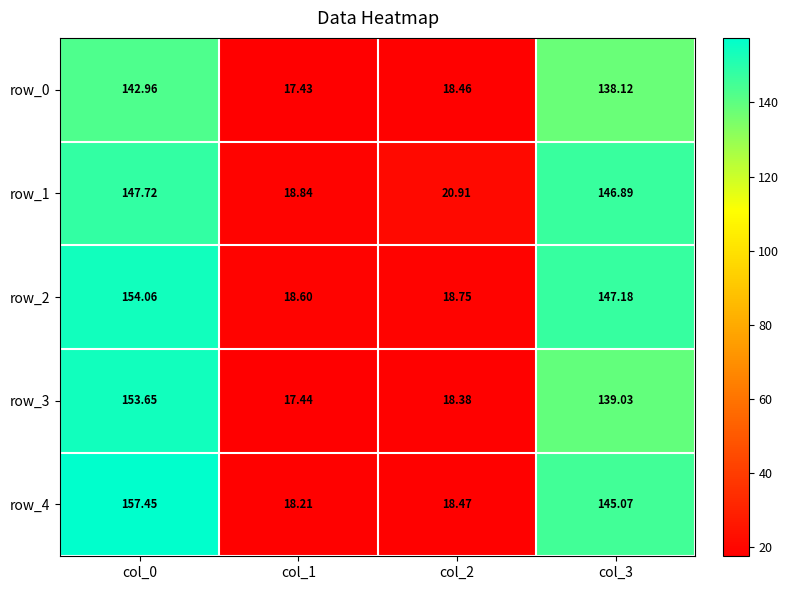

What is the difference between the row_1 values at col_1 and col_2?

2.1